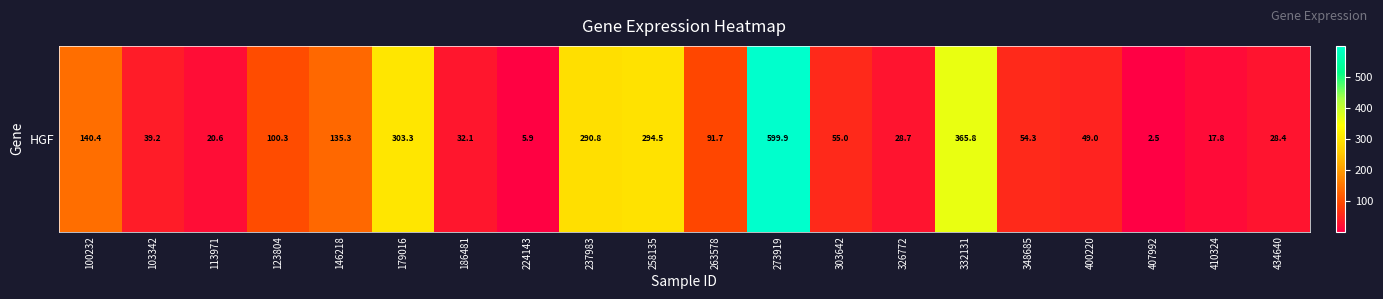

List the labels in order of value, largest first.

273919, 332131, 179016, 258135, 237983, 100232, 146218, 123804, 263578, 303642, 348685, 400220, 103342, 186481, 326772, 434640, 113971, 410324, 224143, 407992